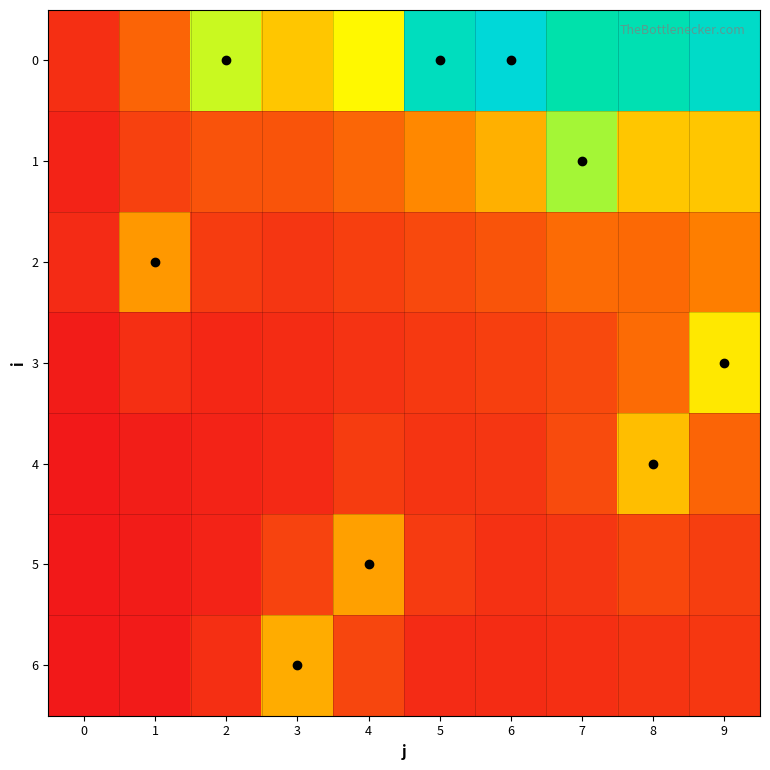

At how many categories does at least one series exceed 0?

10